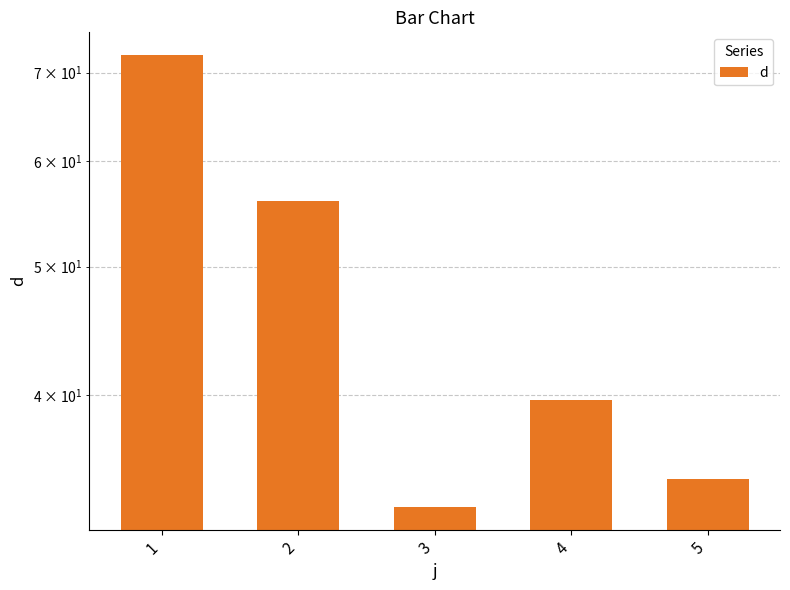

How many bars are there in total?

5